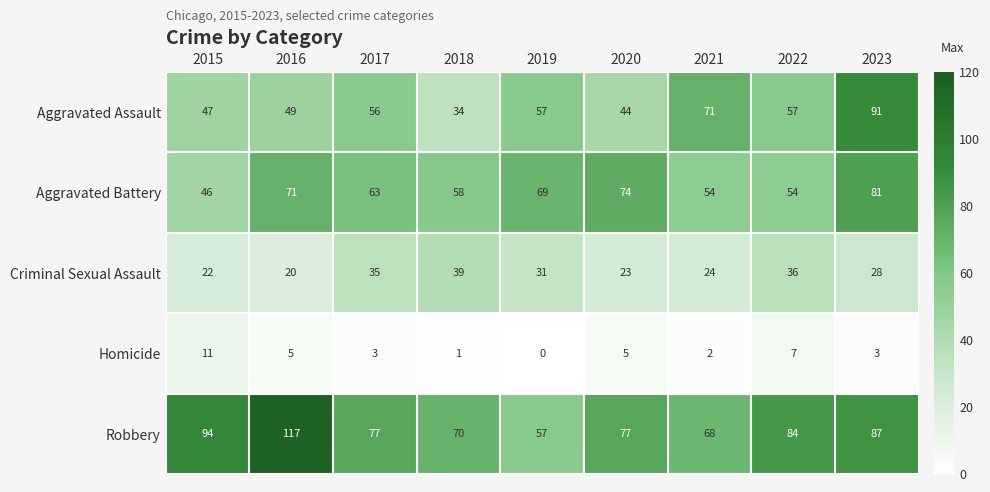

What is the average value of the Homicide series?

4